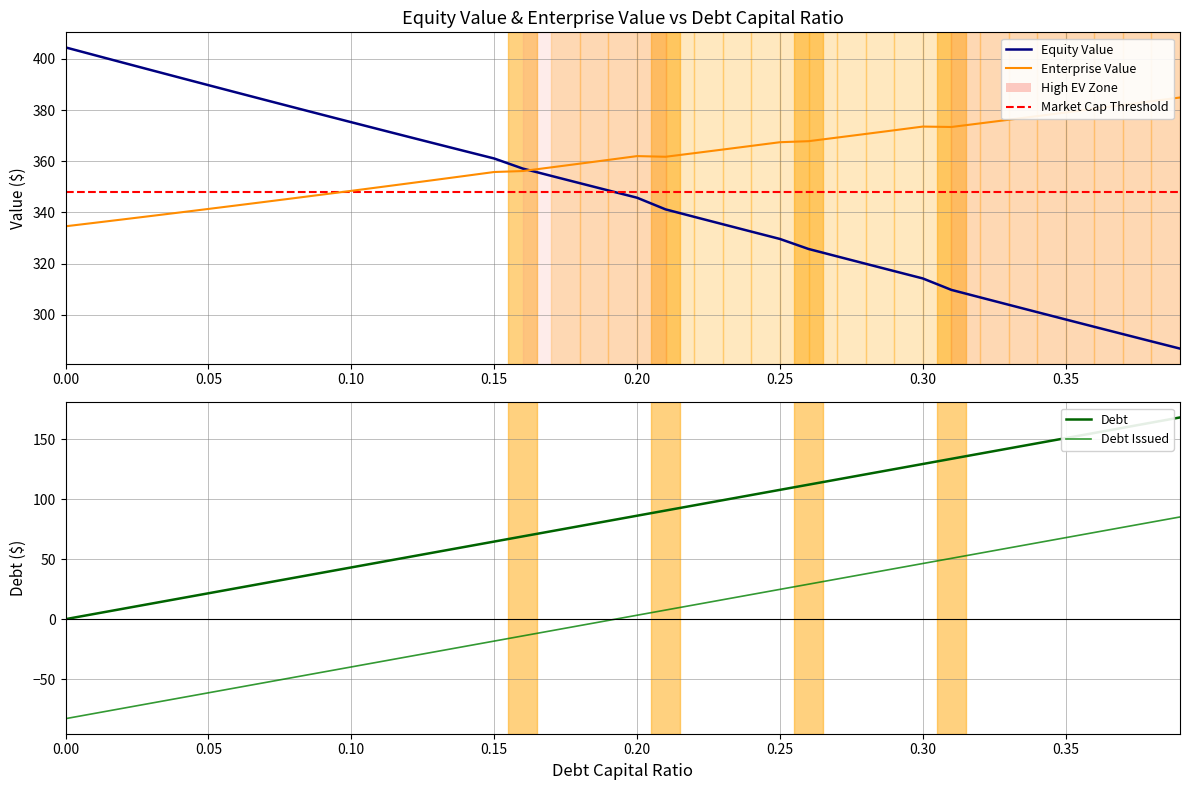

True or false: enterprise_value and debt_issued intersect in this chart.

False